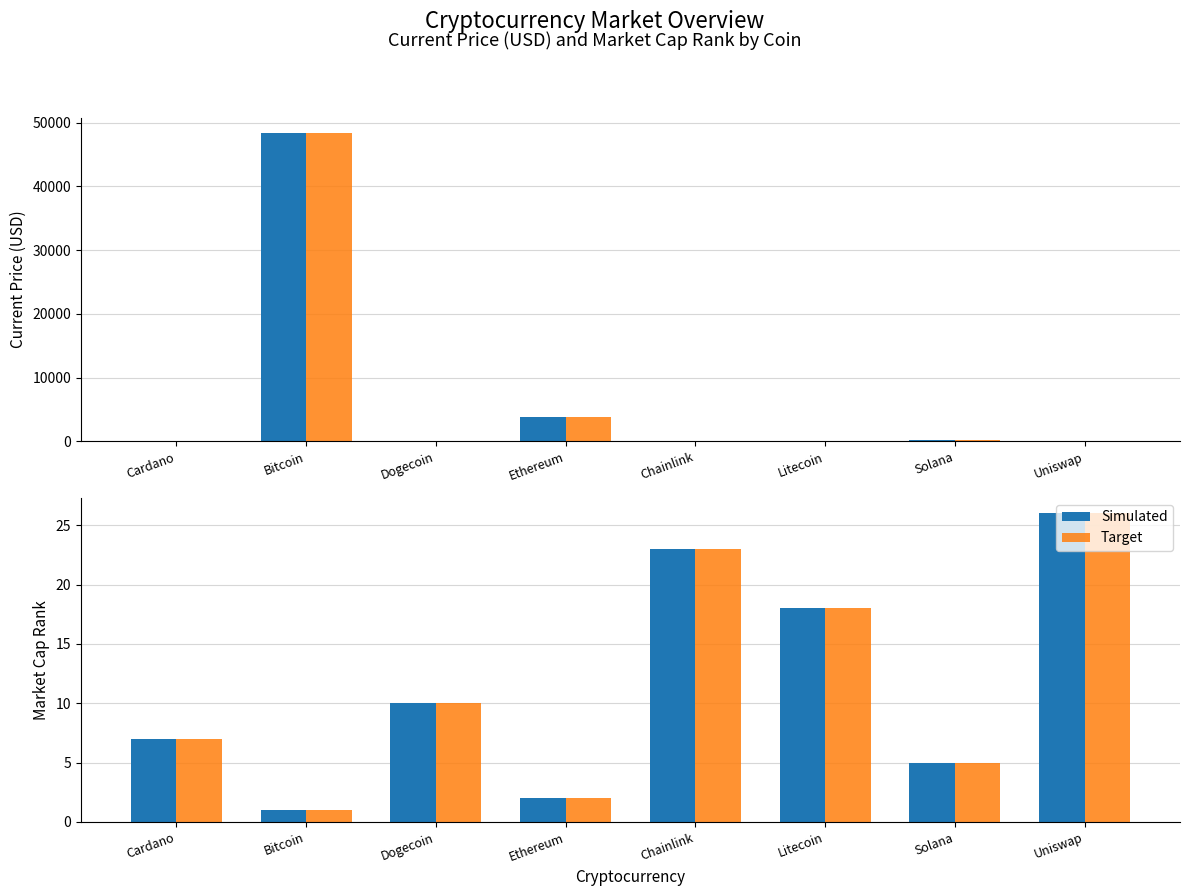

At Solana, list the series in order from smallest to largest.

Simulated, Target